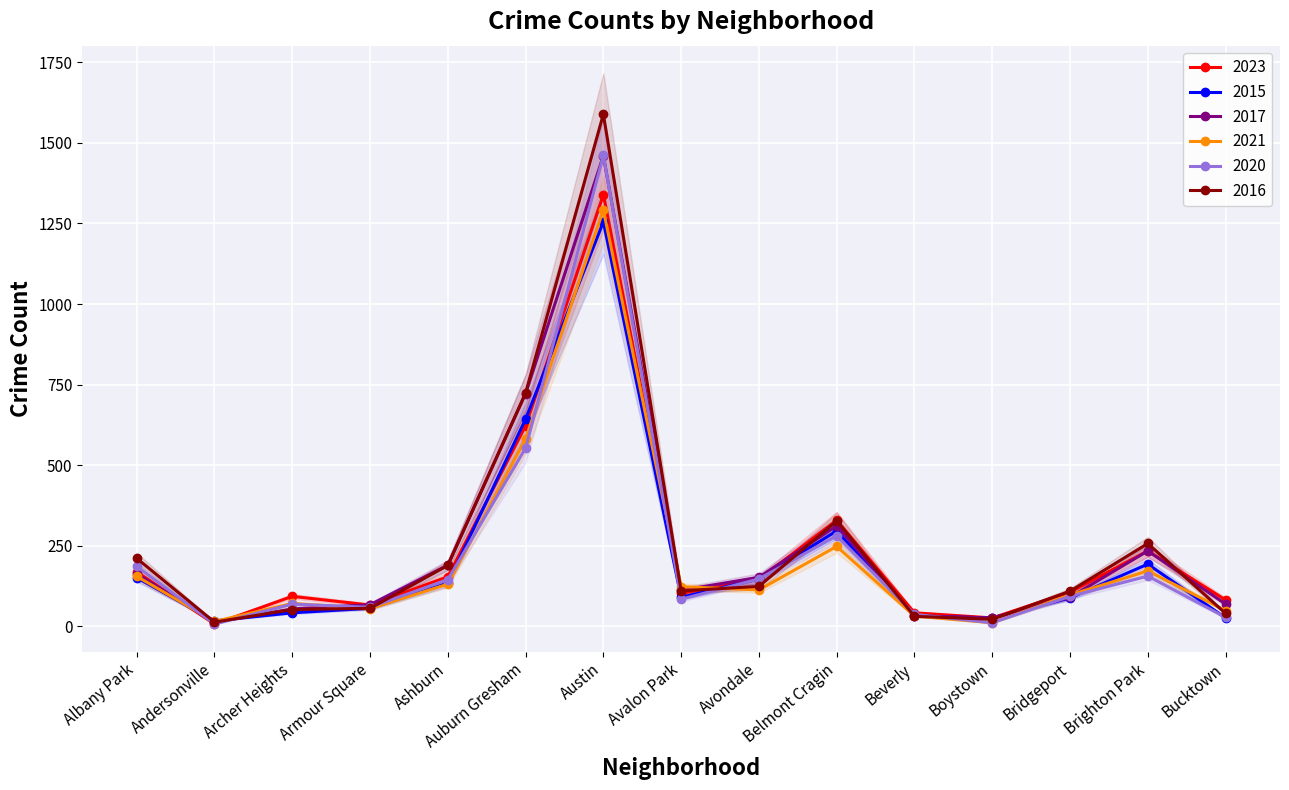

What is the label of the 3rd point from the right?

Bridgeport